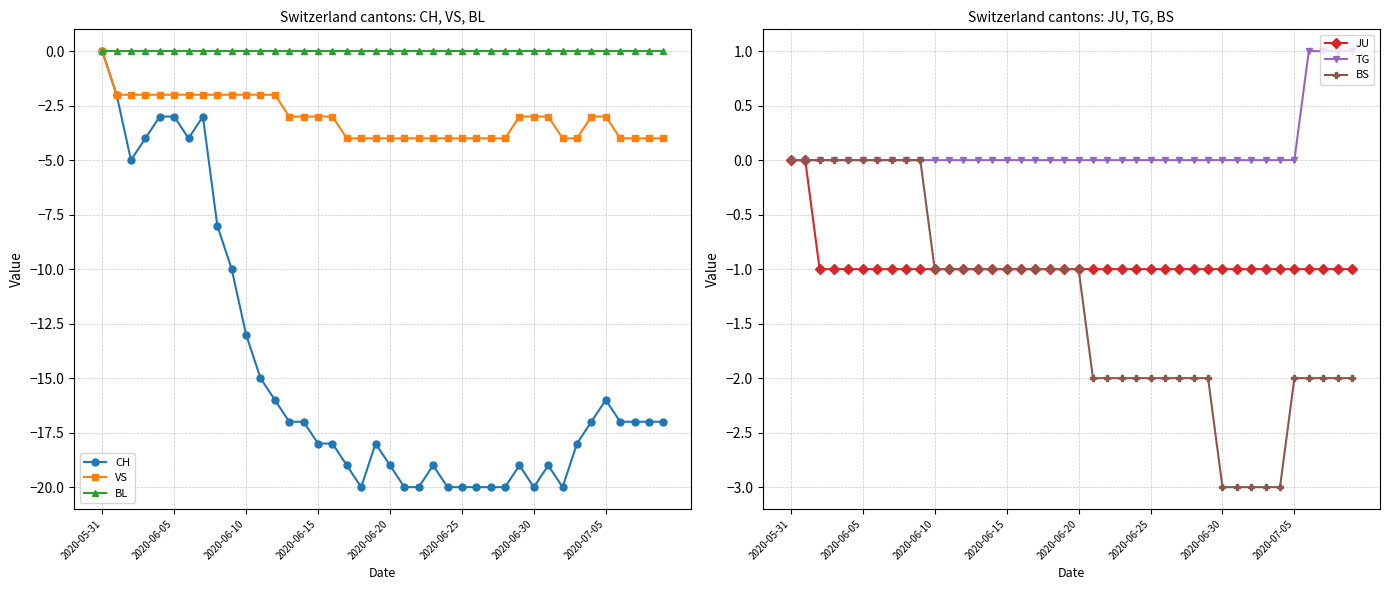

At how many categories does at least one series exceed -1?

40